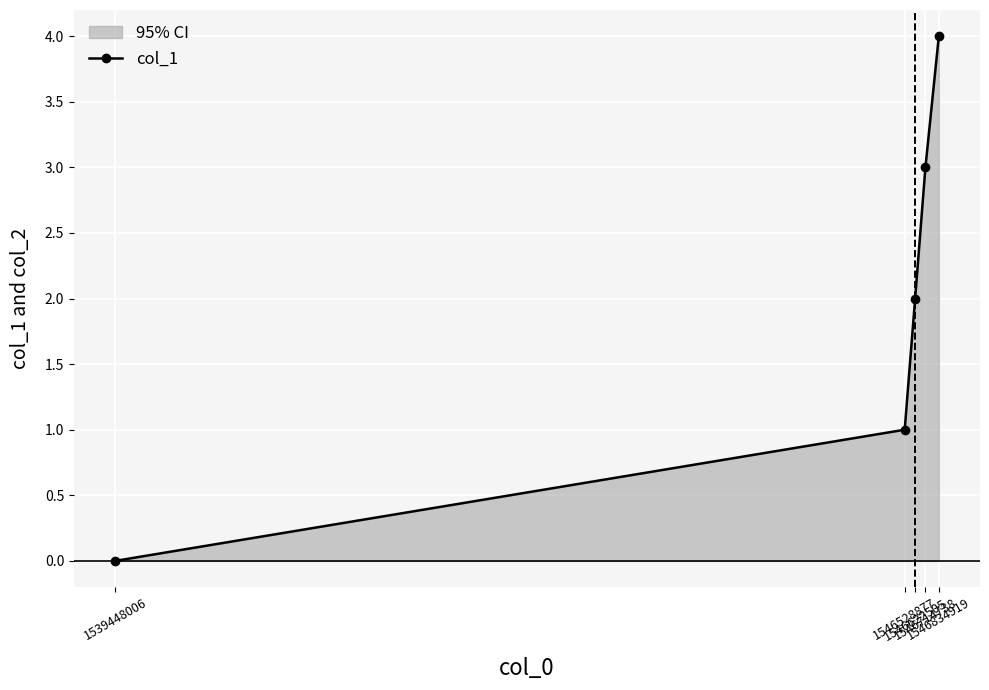

What is the average value?

2